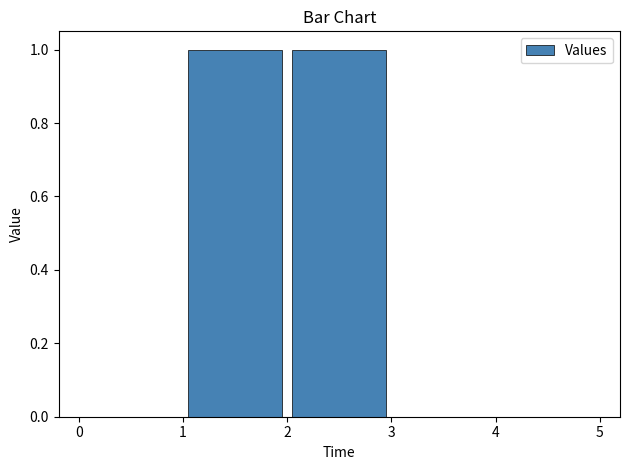

Reading left to right, list every bar in this chart as the range it spans on the x-axis followed by its height. The values are not printed on the chart, so give them approximately, as read against the axis.

0 to 1: 0
1 to 2: 1
2 to 3: 1
3 to 4: 0
4 to 5: 0